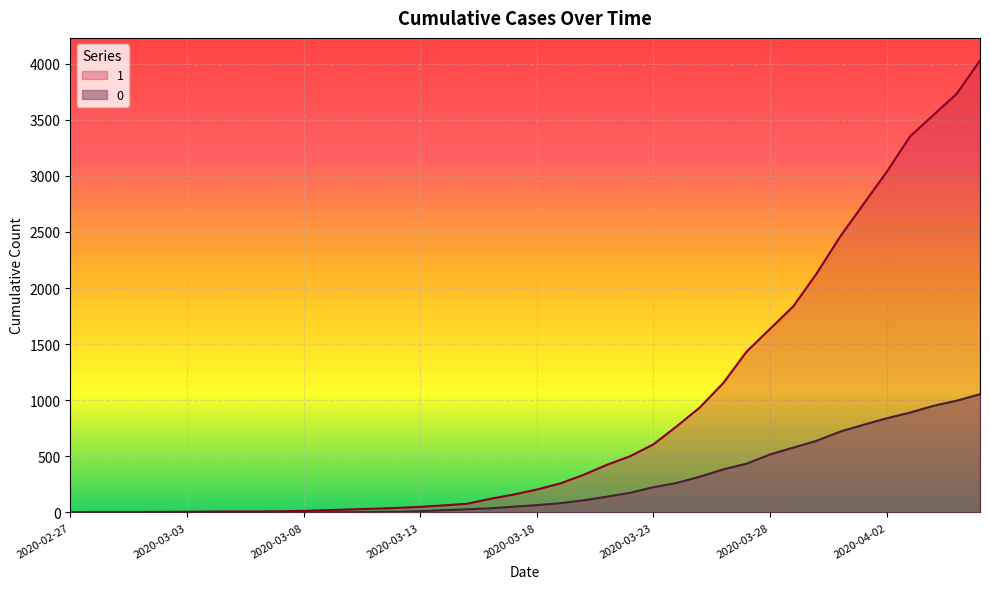

What is the difference between the second highest and second lowest values in the 1 series?

3727